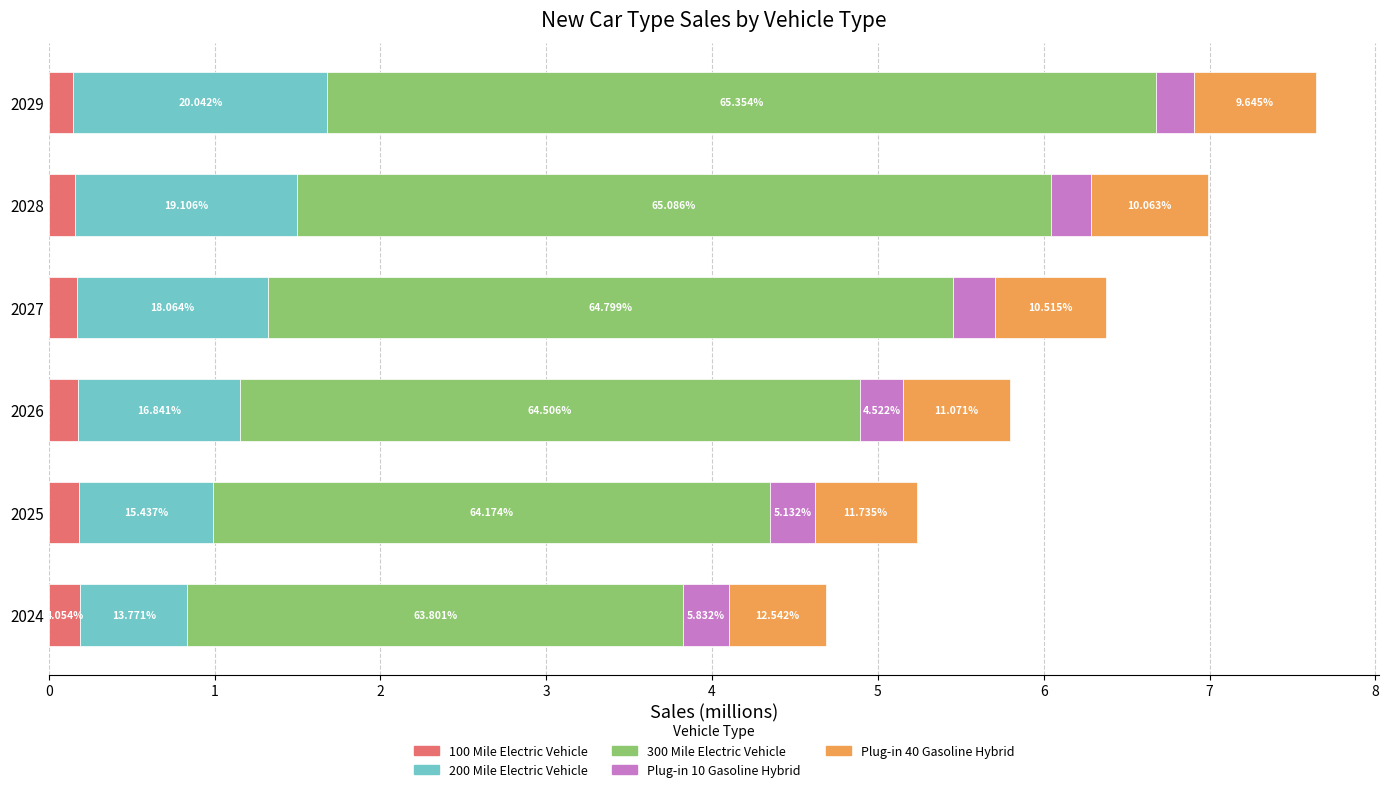

What are all the series names shown in the legend?

100 Mile Electric Vehicle, 200 Mile Electric Vehicle, 300 Mile Electric Vehicle, Plug-in 10 Gasoline Hybrid, Plug-in 40 Gasoline Hybrid